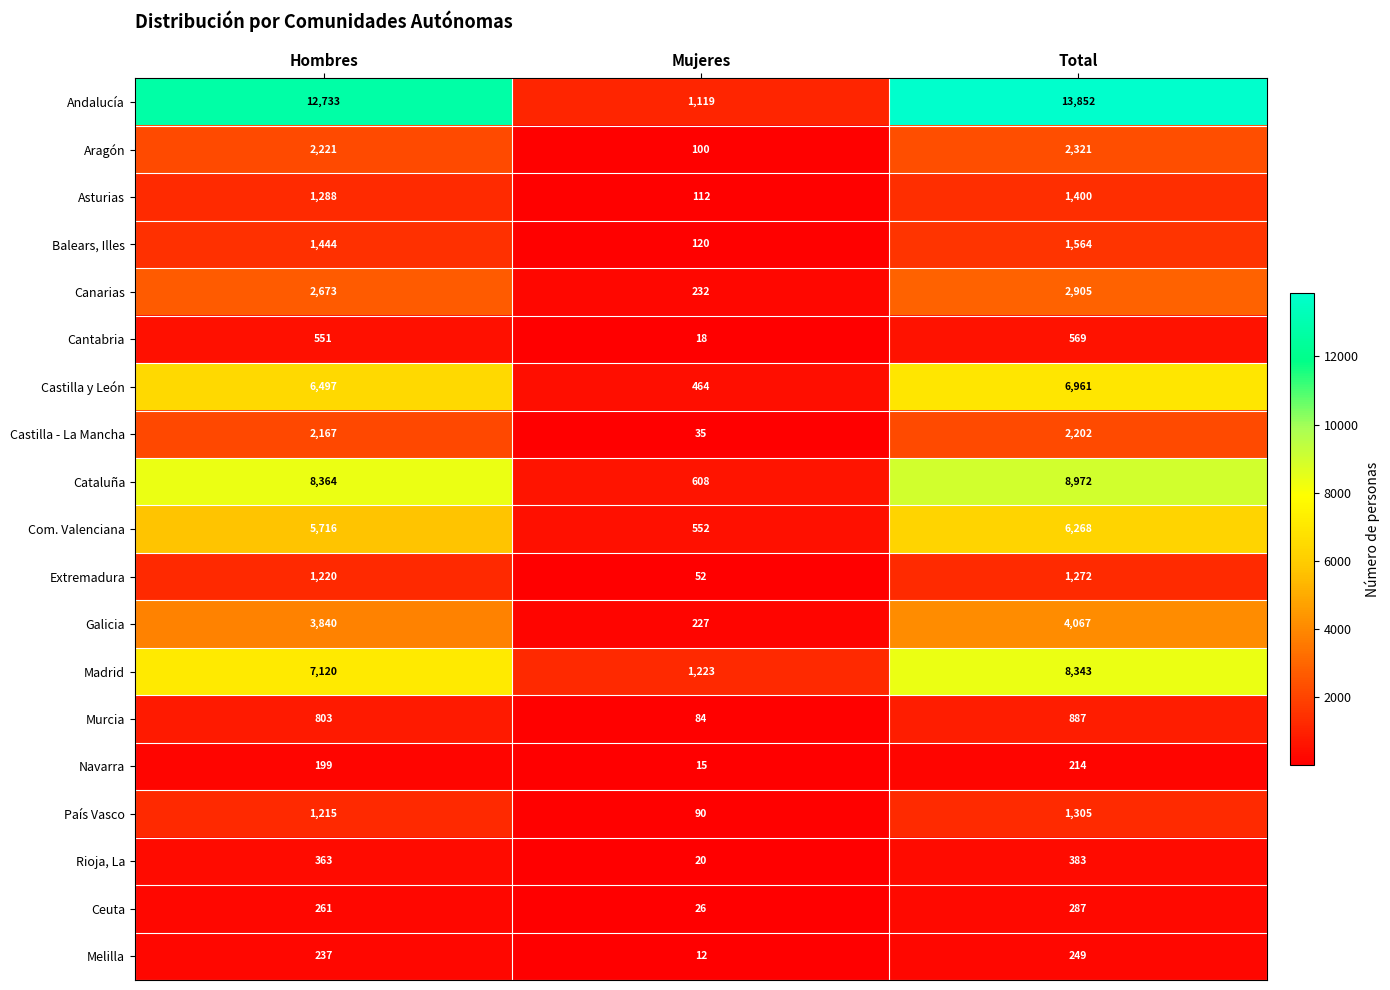

At how many categories does at least one series exceed 8838?

2